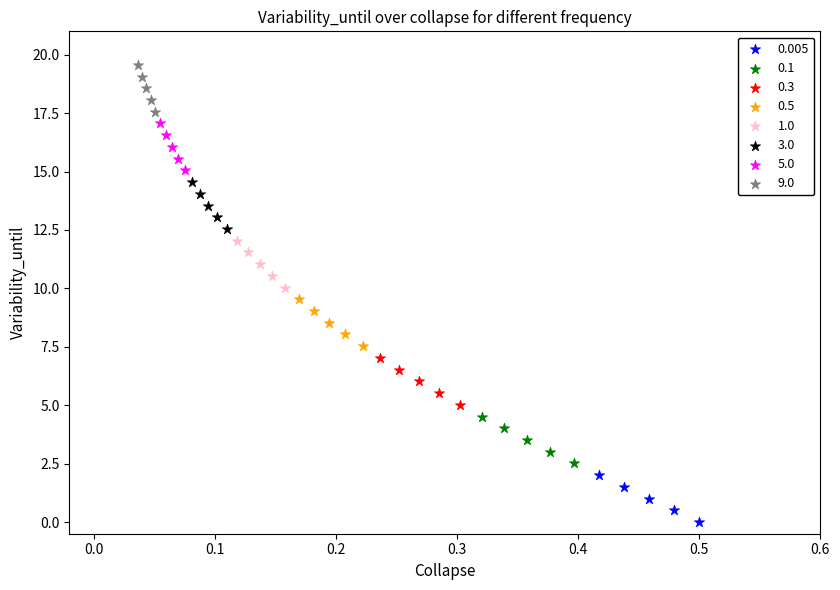

Which series reaches the maximum Y coordinate?

9.0